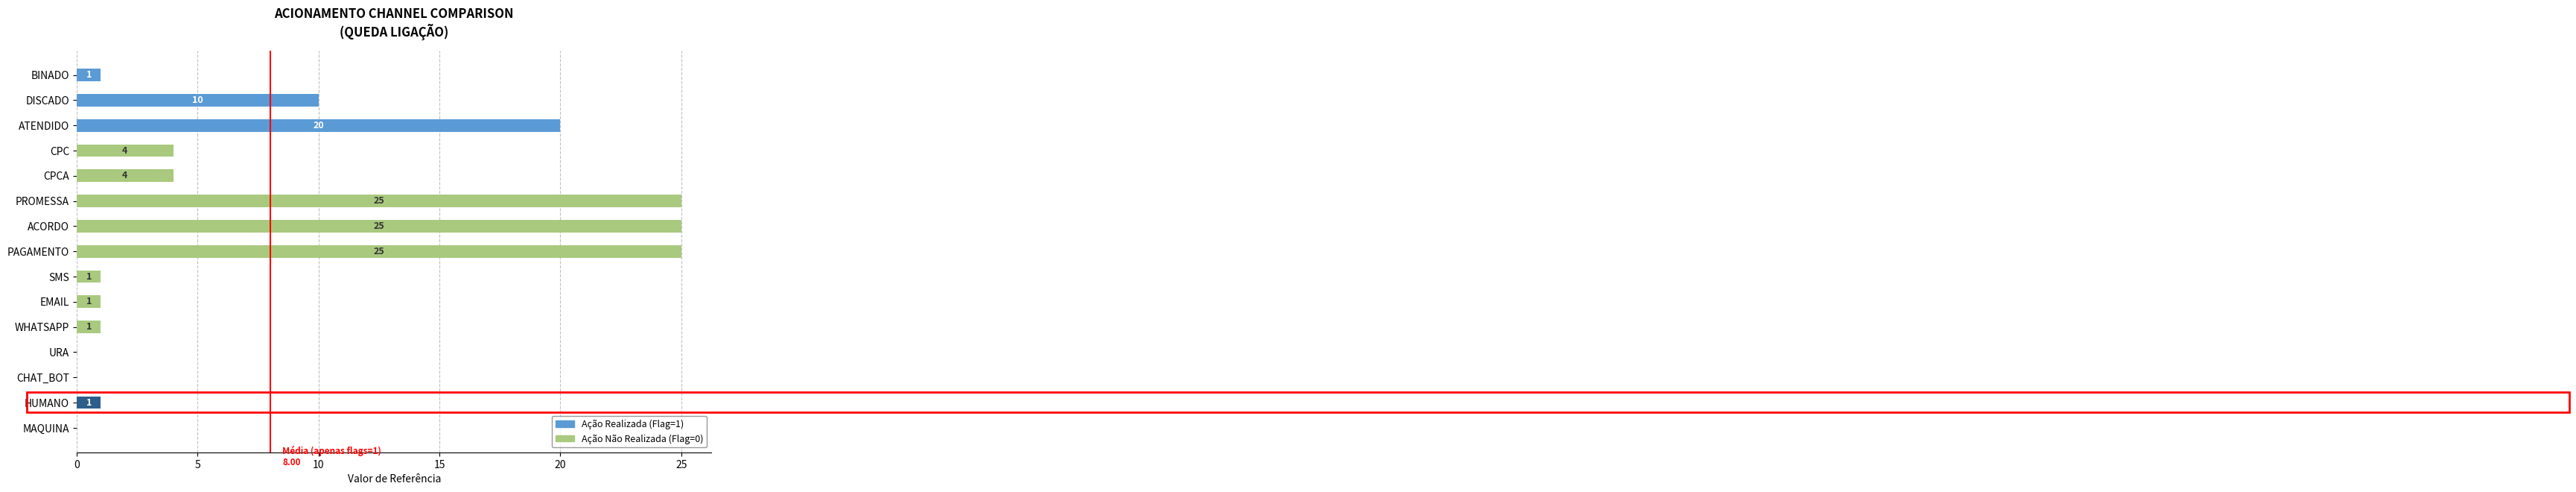

Is it true that Ação Realizada (Flag=1) equals 5 at ATENDIDO?

False